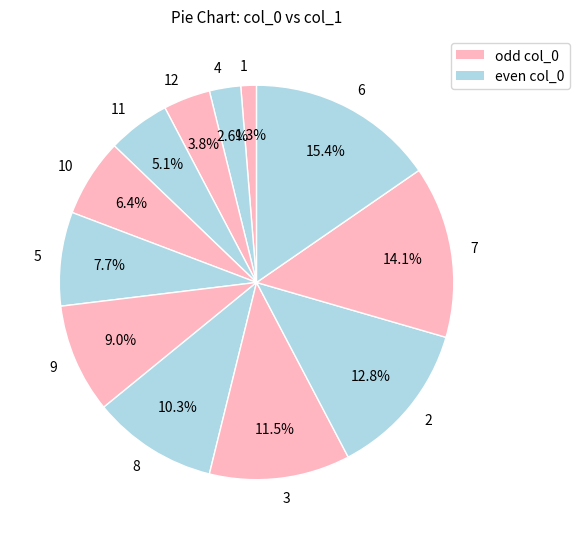

The 11 slice represents 5% of the pie. True or false?

True